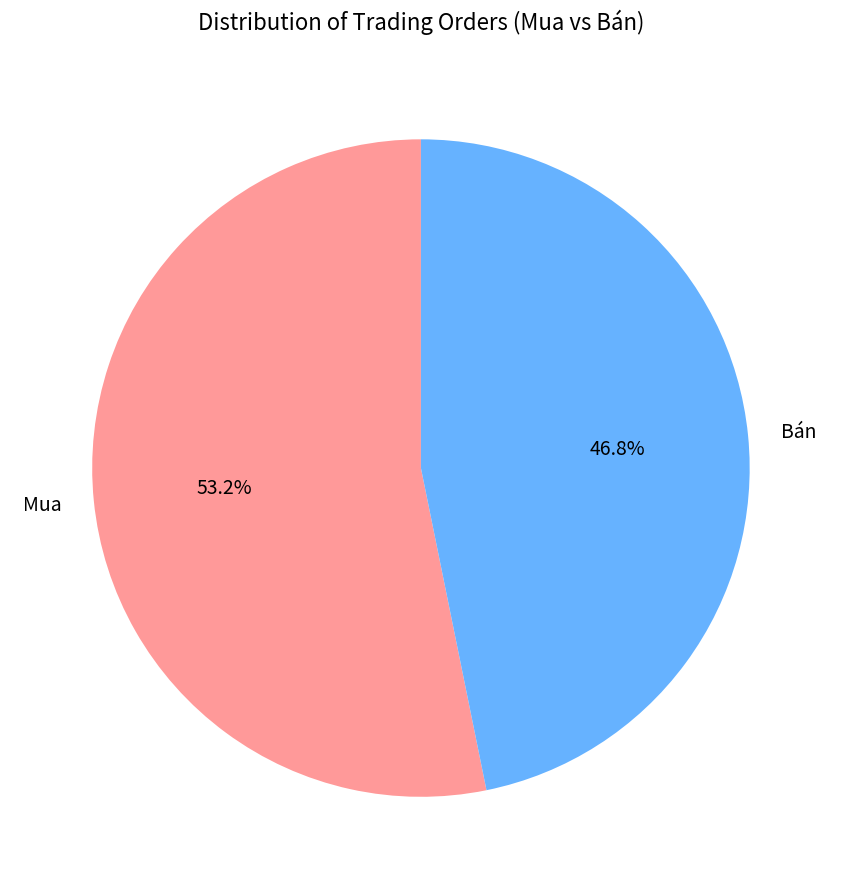

Is the sum of Bán and Mua greater than half?

Yes